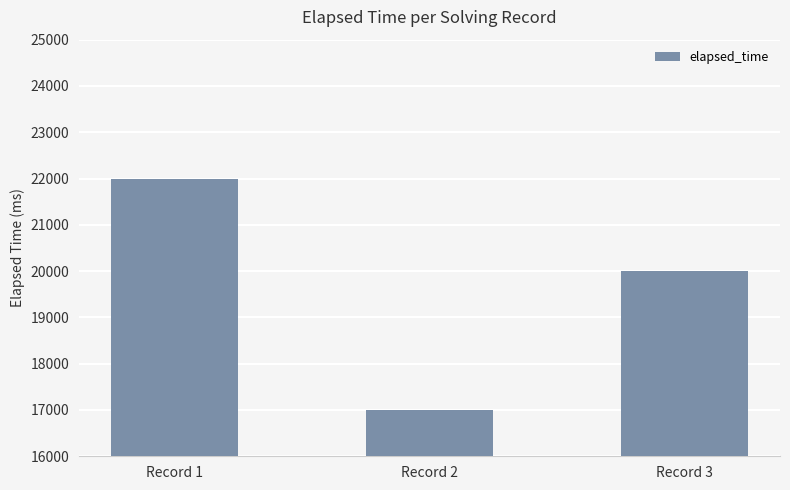

Is it true that the value at Record 3 is 20000?

True